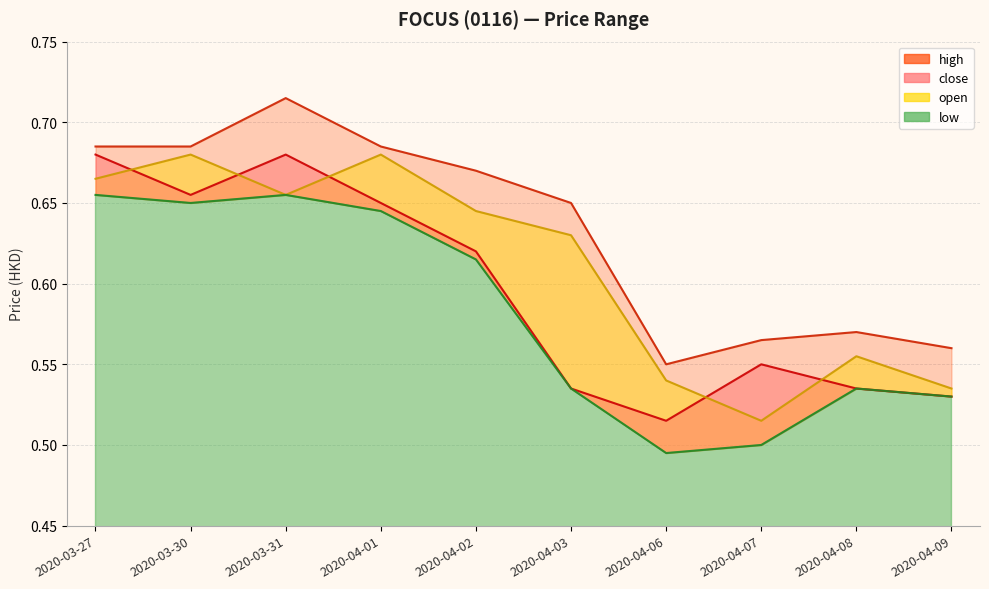

What is the total value across all series at 2020-04-06?

2.1